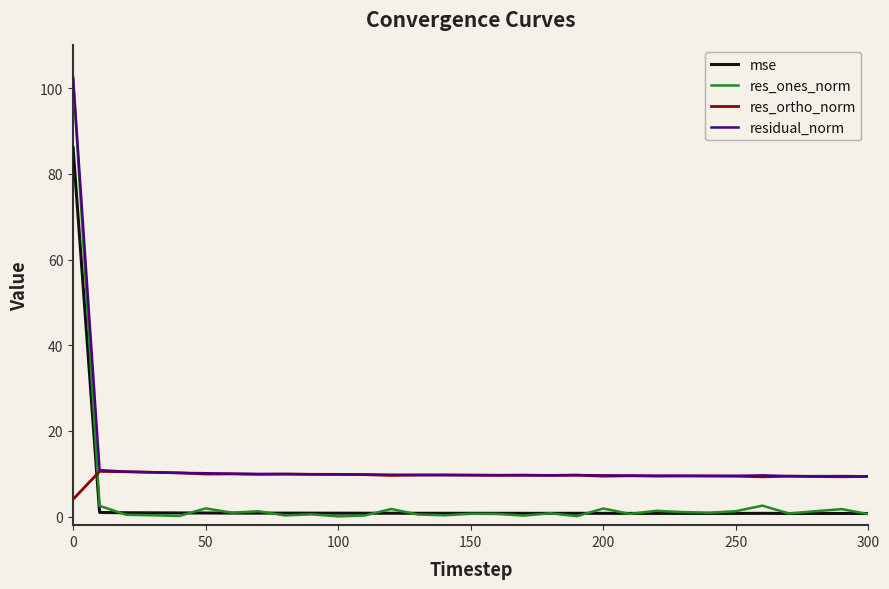

True or false: mse and residual_norm cross at least once.

False